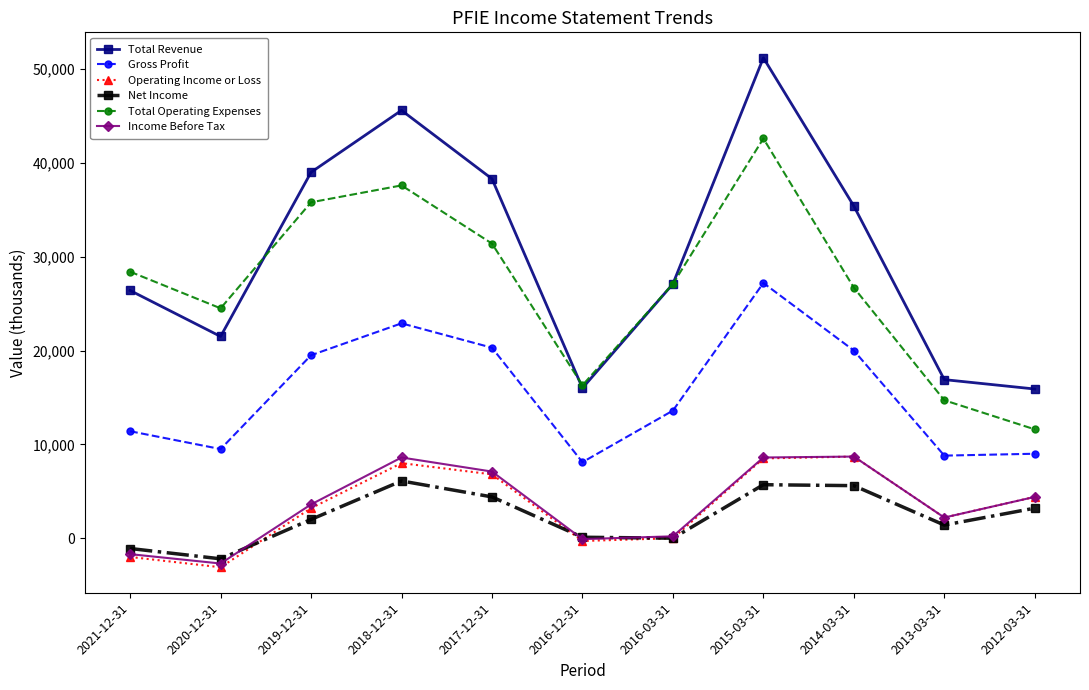

How many lines are shown in the chart?

6